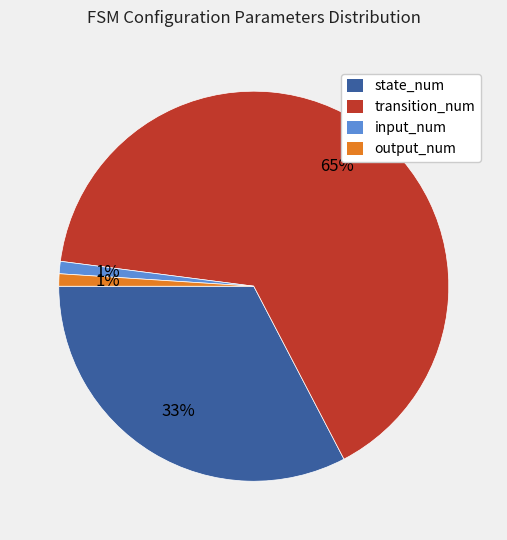

Does transition_num represent more than half of the total?

Yes